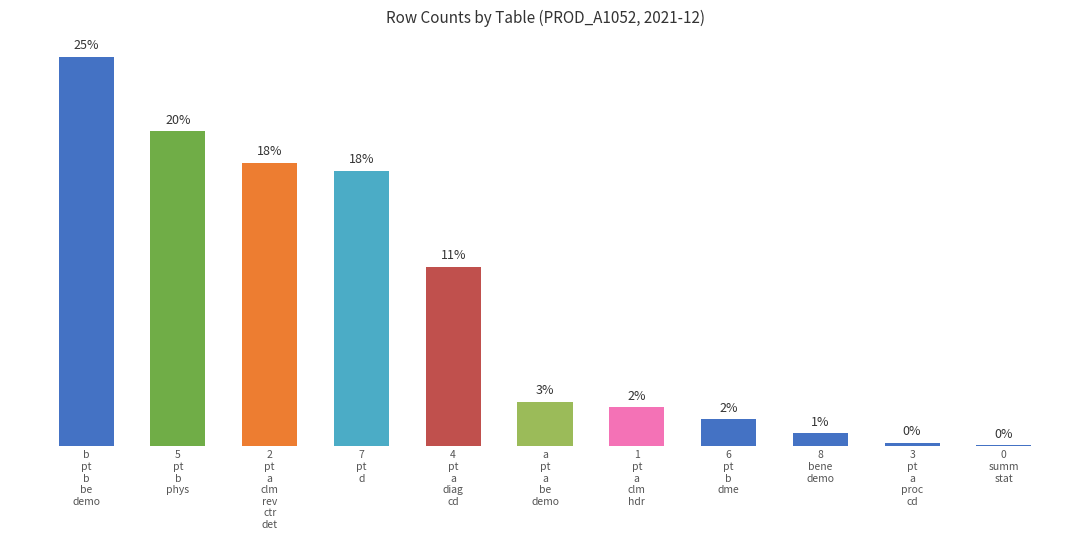

What is the sum of the values at b
pt
b
be
demo and 3
pt
a
proc
cd?

25.1